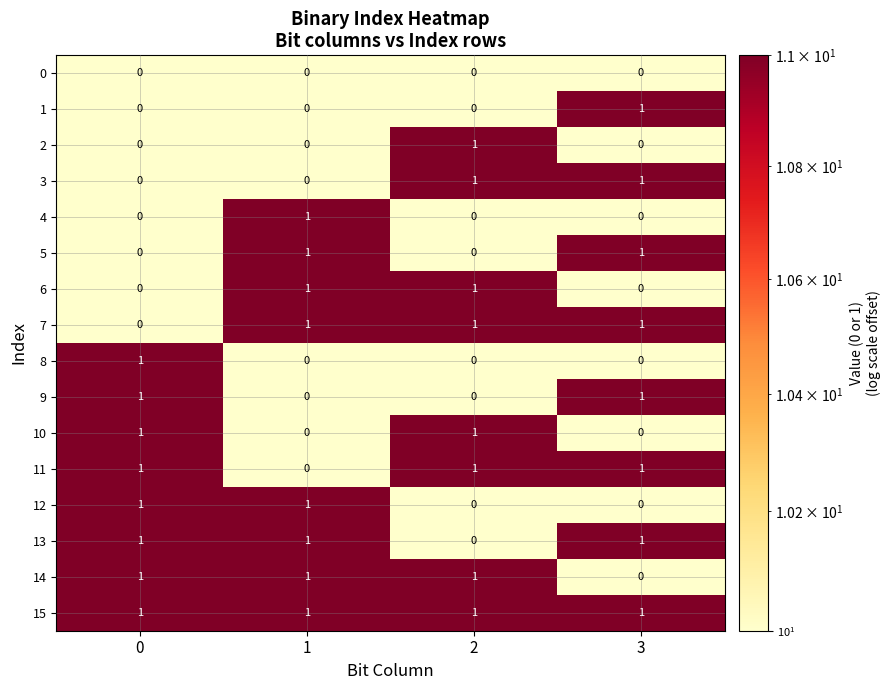

How many series are shown in this chart?

16